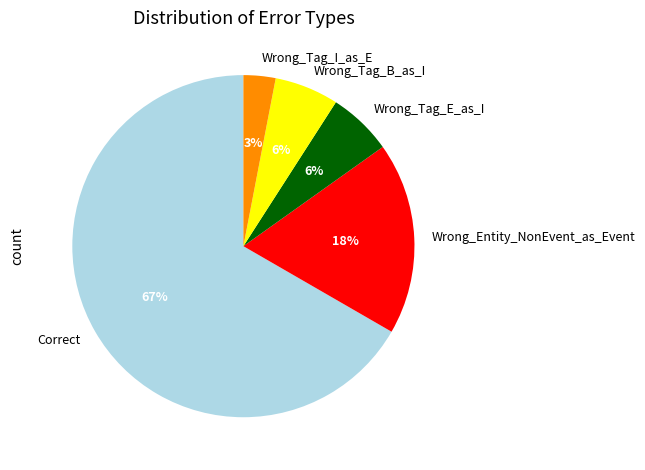

To the nearest percent, what percentage of the pie is Wrong_Entity_NonEvent_as_Event?

18%